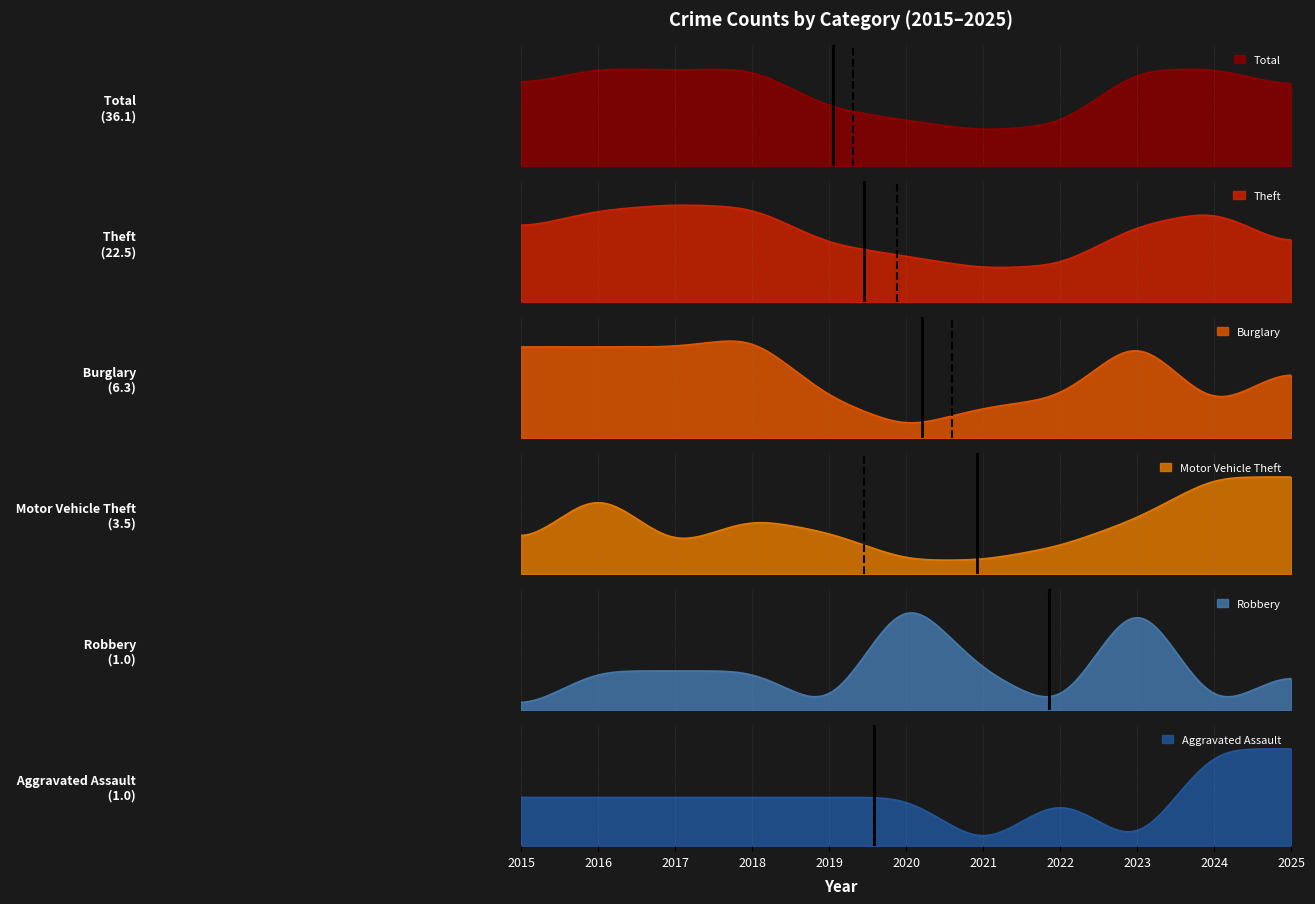

At which category is the sum across all series the highest?

2016